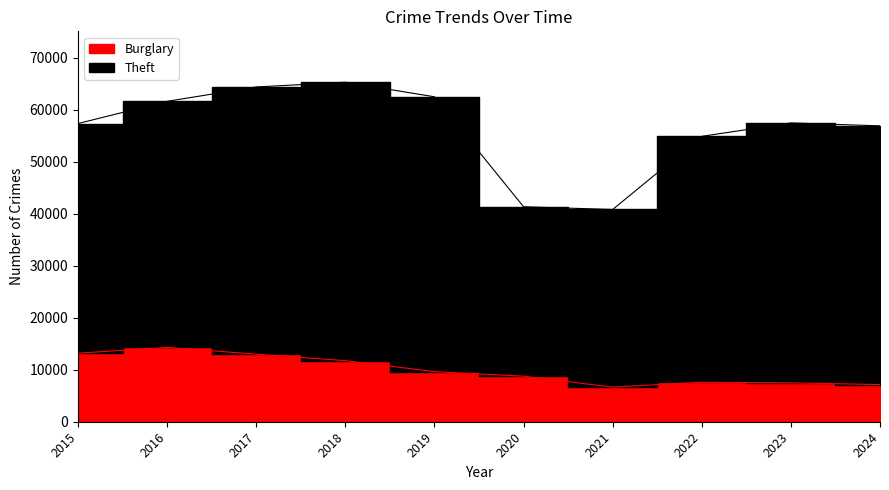

What is the value of the Burglary point at the 4th from the left?

11747